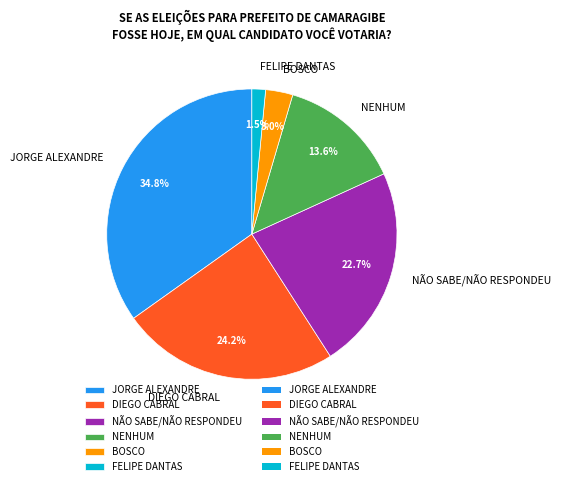

Combined, do FELIPE DANTAS and DIEGO CABRAL account for over 50%?

No